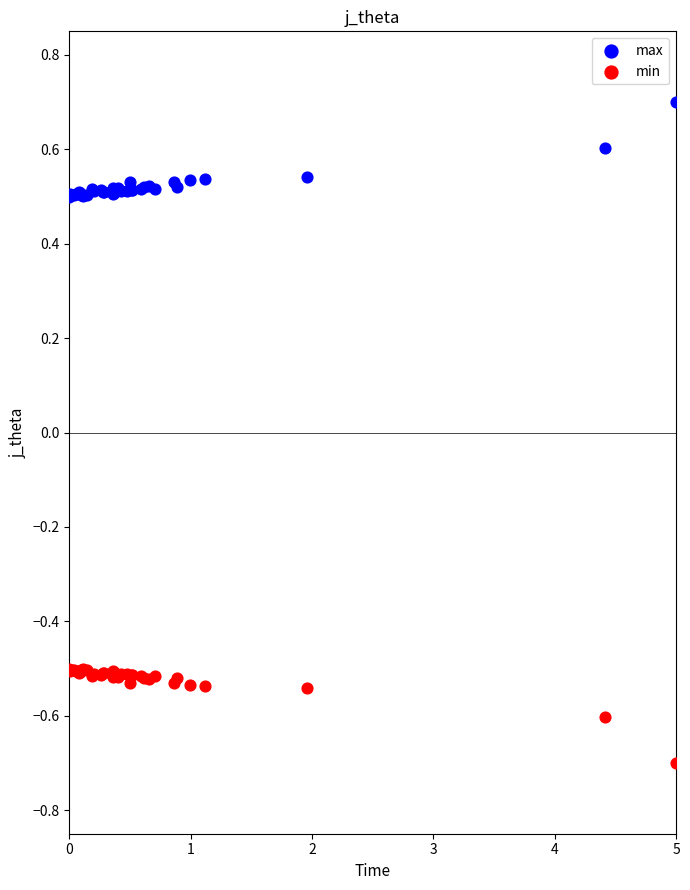

Which series contains the highest Y value?

max